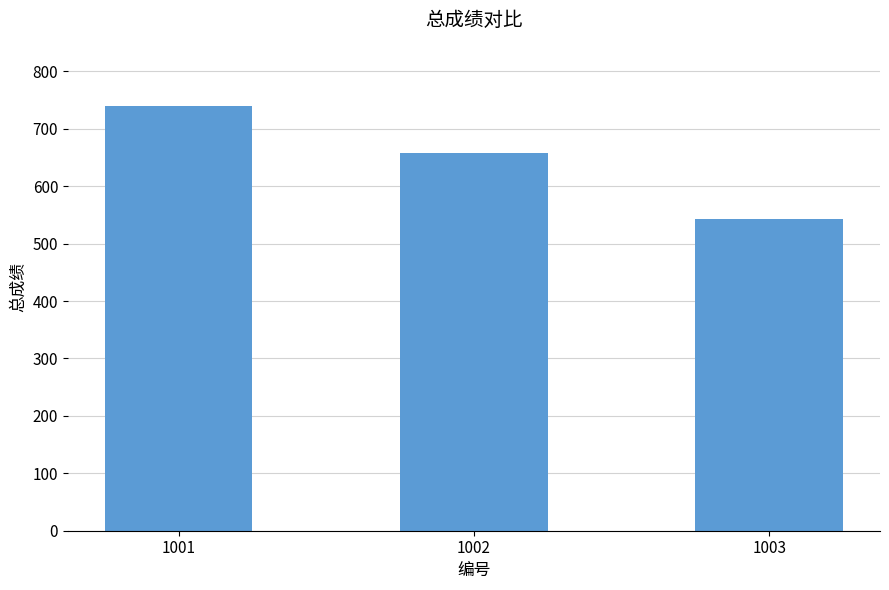

What is the value of the 1st bar from the left?

740